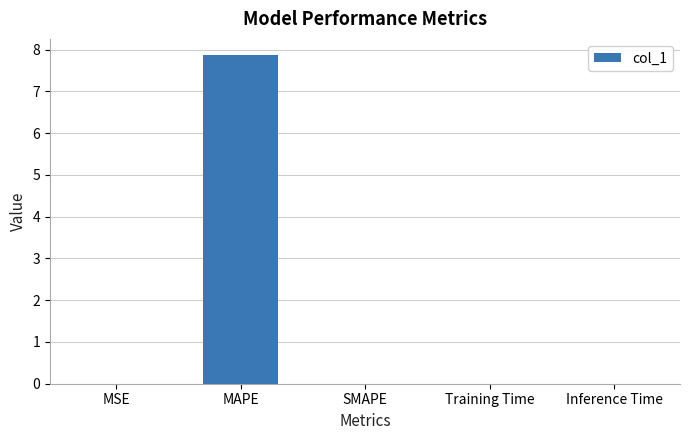

The chart shows a value of 1.7 at MAPE. True or false?

False